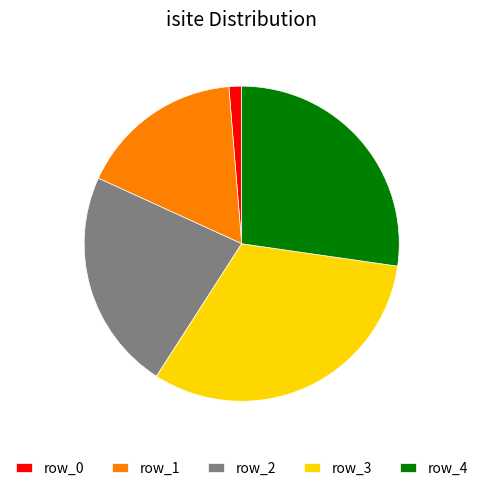

Between row_2 and row_3, which is larger?

row_3